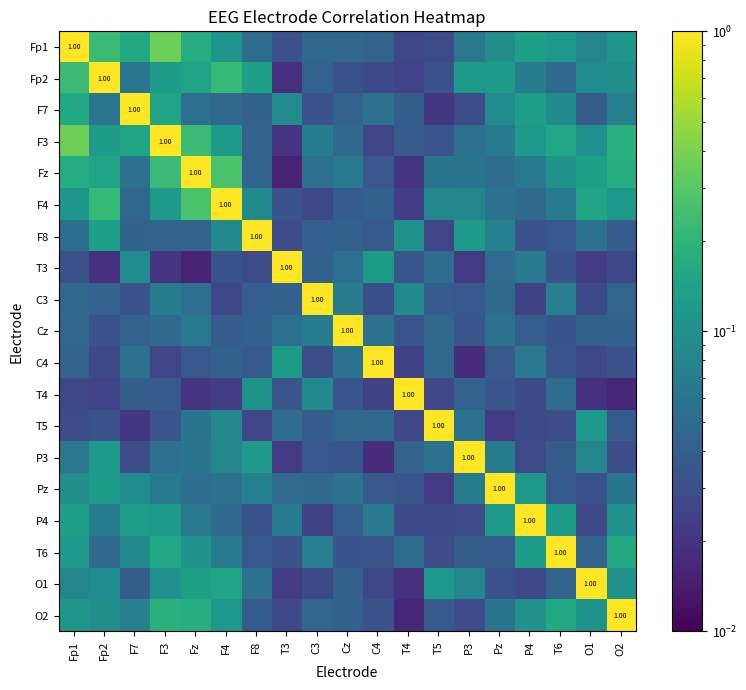

List the labels in order of C4 value, largest first.

C4, T3, P4, Cz, F7, T5, Fp1, F4, F8, Pz, Fz, T6, O2, C3, Fp2, O1, F3, T4, P3